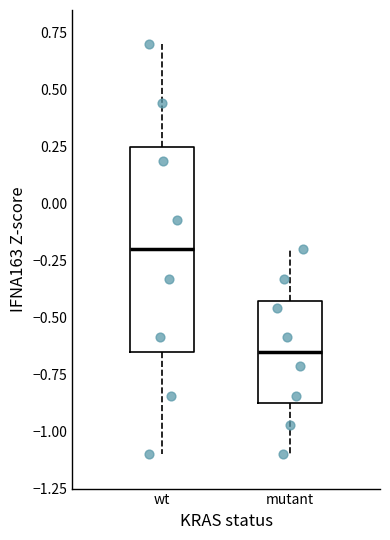

Which box is the tallest, from its lower edge to its upper edge?

wt